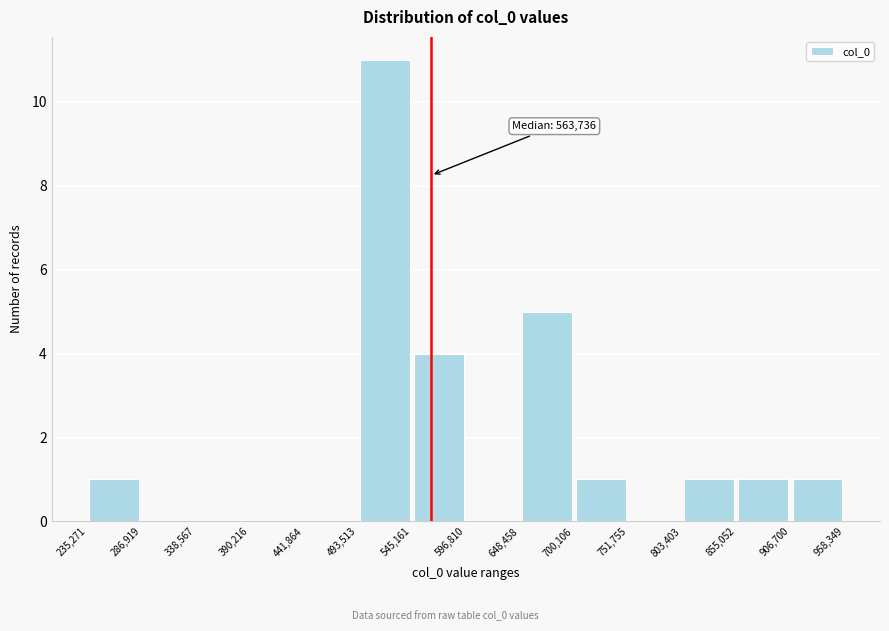

Which range on the x-axis has the tallest bar?

493,513 to 545,161